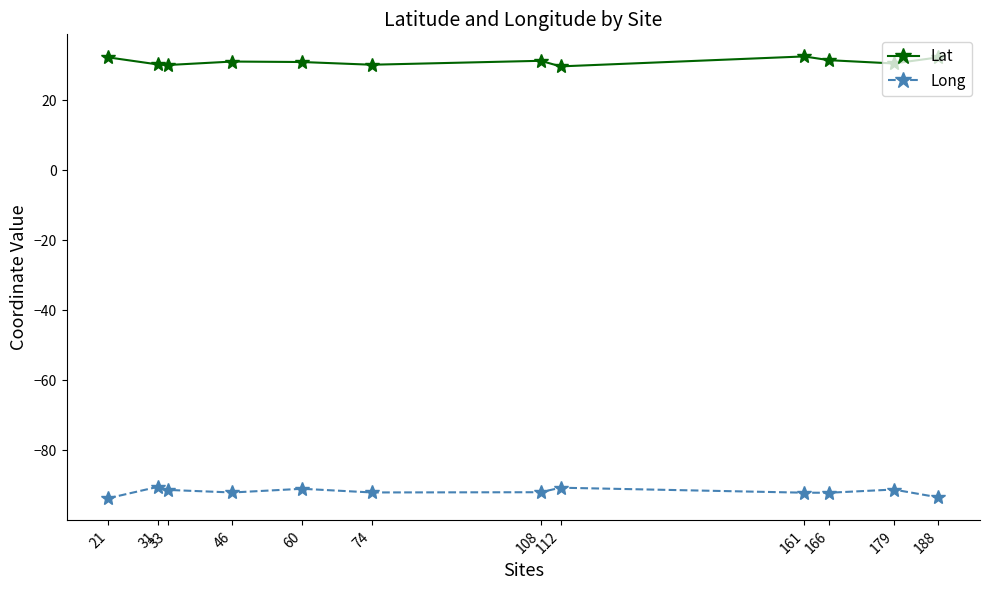

What is the minimum value for Lat?

29.7